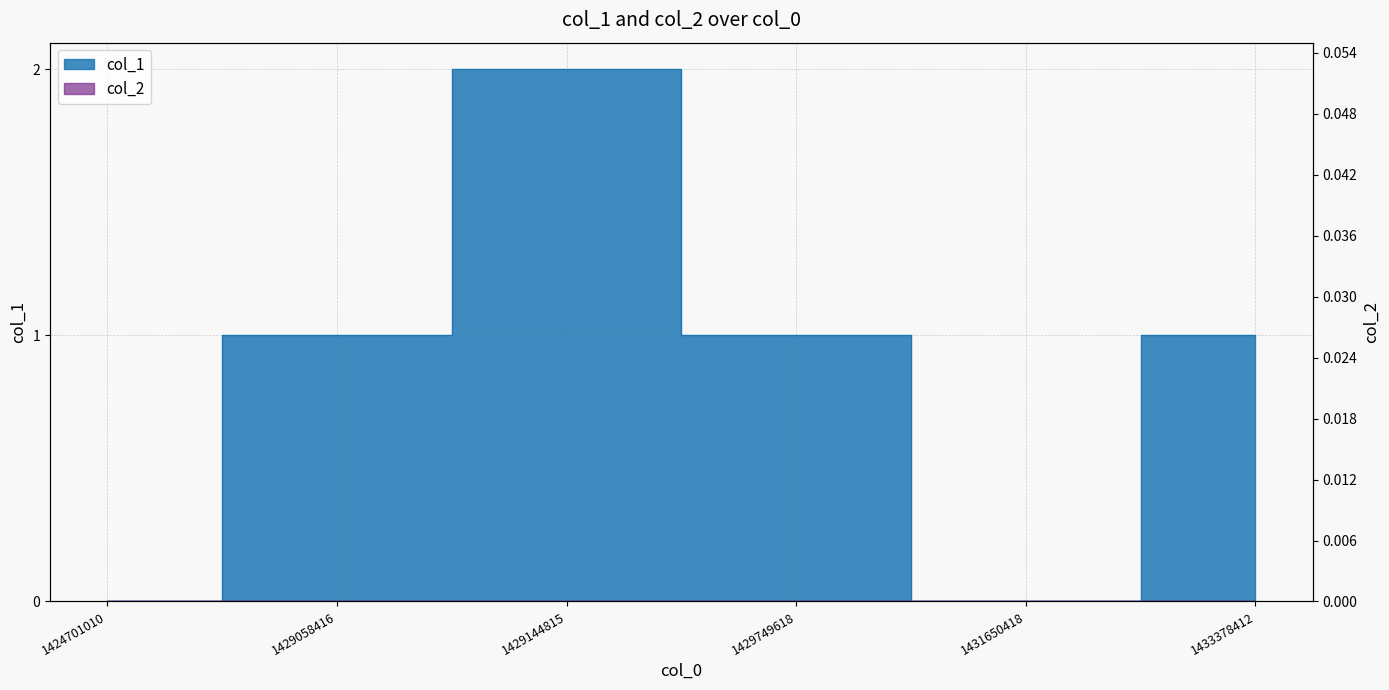

List the labels in order of value, smallest first.

1424701010, 1431650418, 1429058416, 1429749618, 1433378412, 1429144815